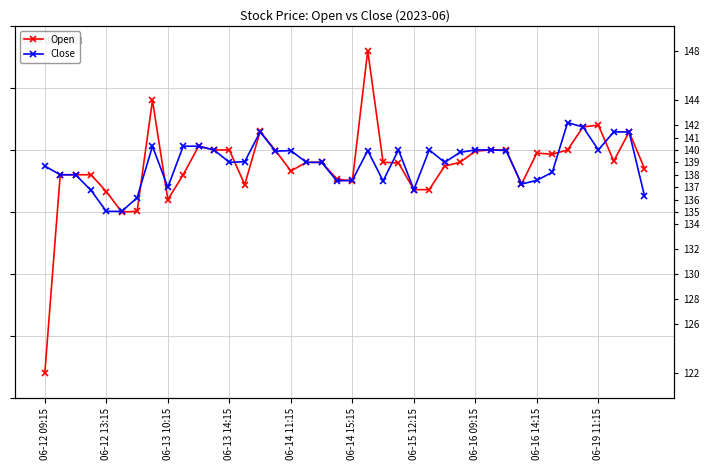

Is this an area chart (filled region under the line)?

No